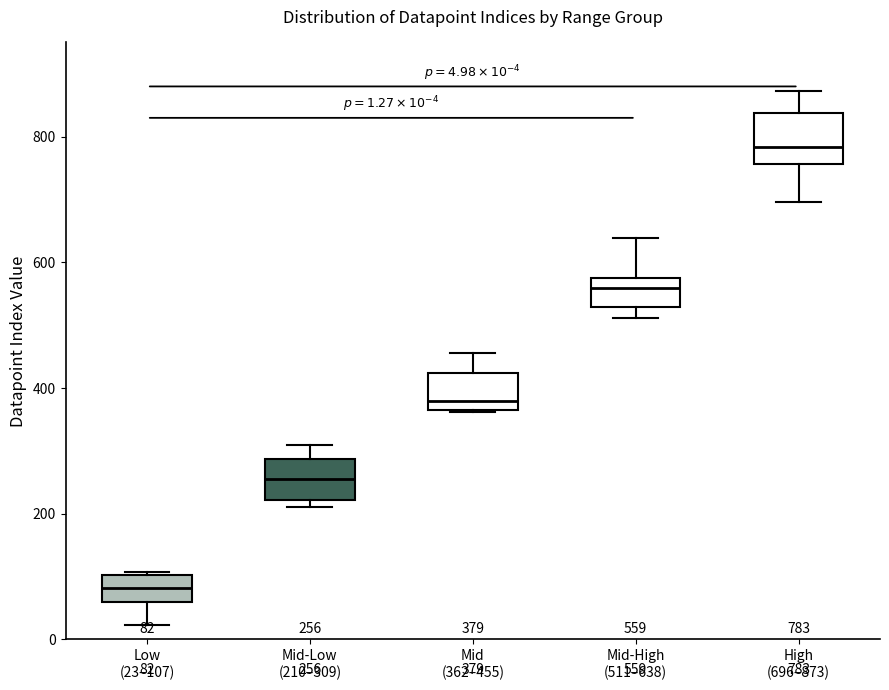

Which box has the lowest median line?

Low (23–107)